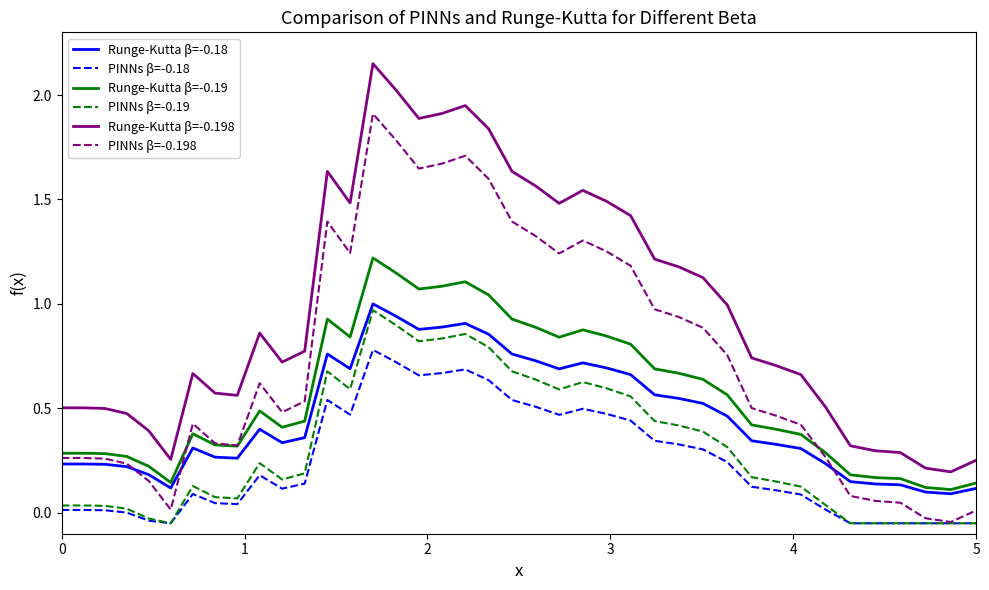

Which series has the largest total across all categories?

Runge-Kutta β=-0.198